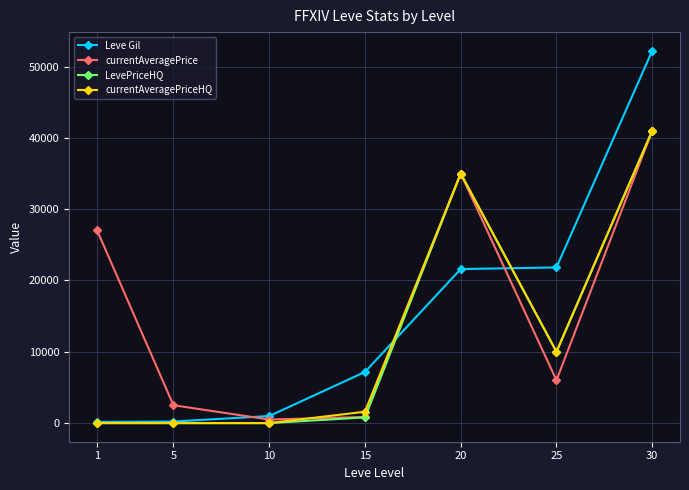

True or false: Leve Gil has more than 1 points higher than both neighbors.

False